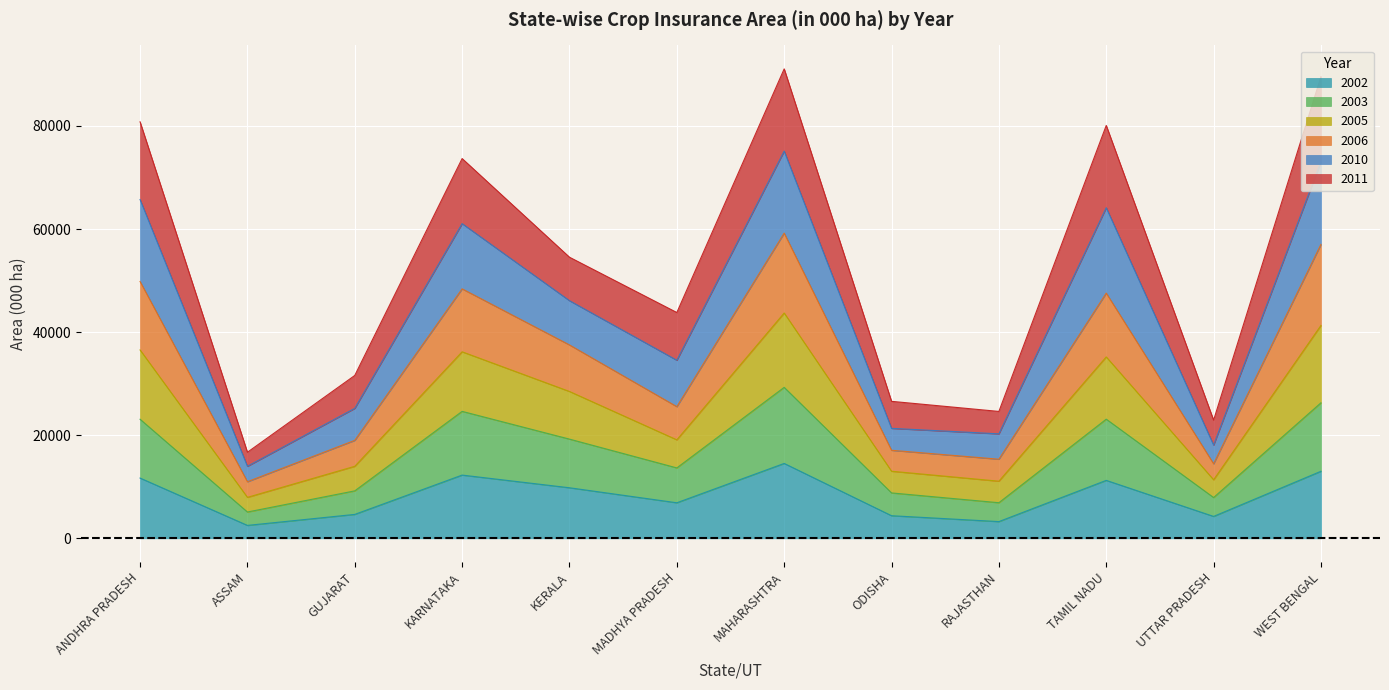

Which series has the widest spread of values?

2010